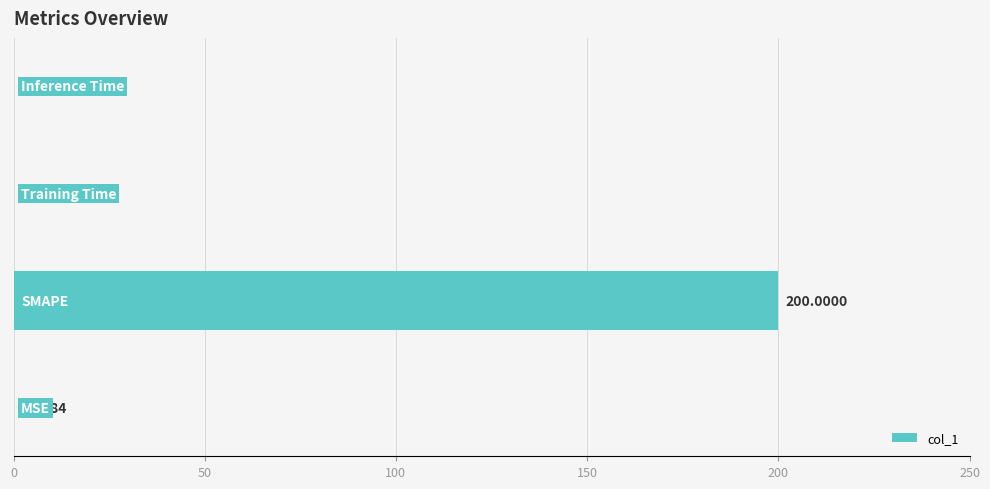

What is the sum of all values?

200.2